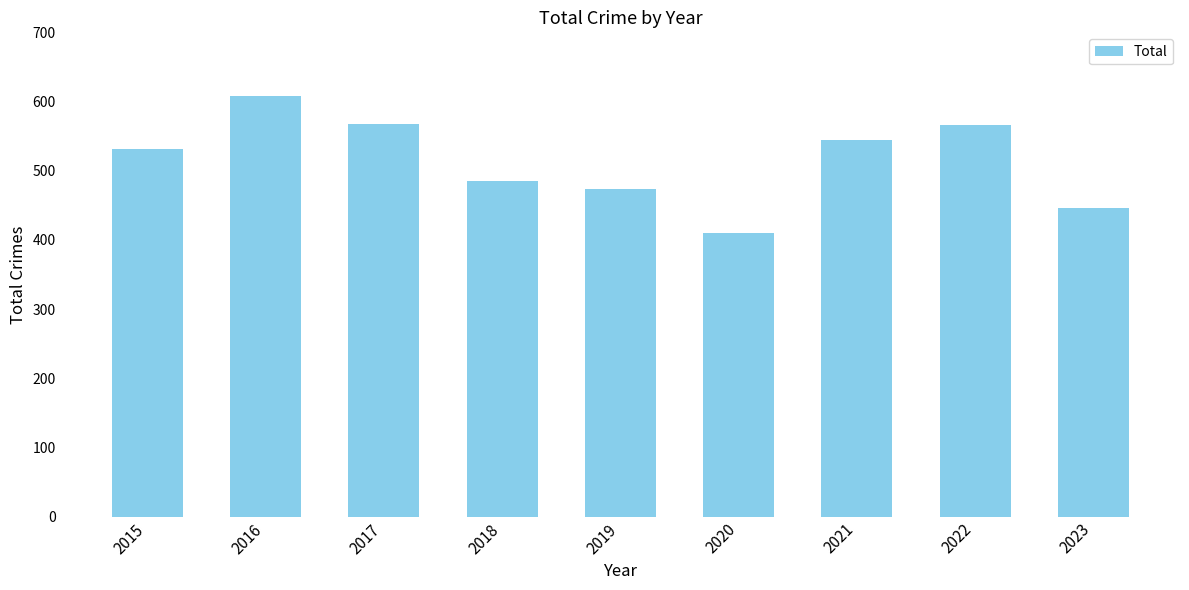

What is the value of the 7th bar from the left?

544